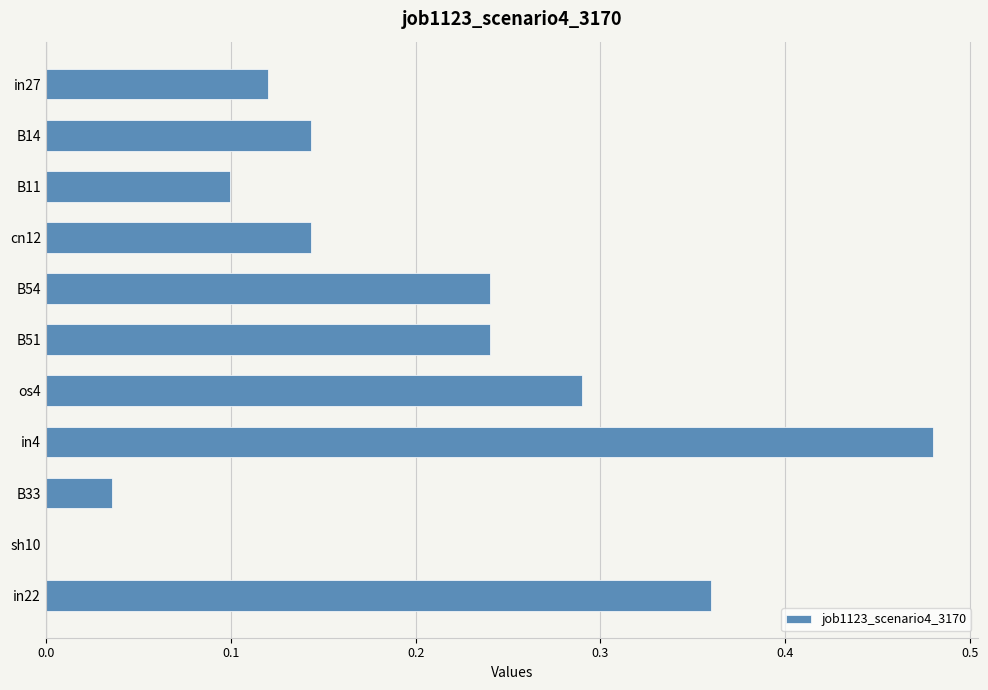

What is the change in value from in27 to in22?

+0.2